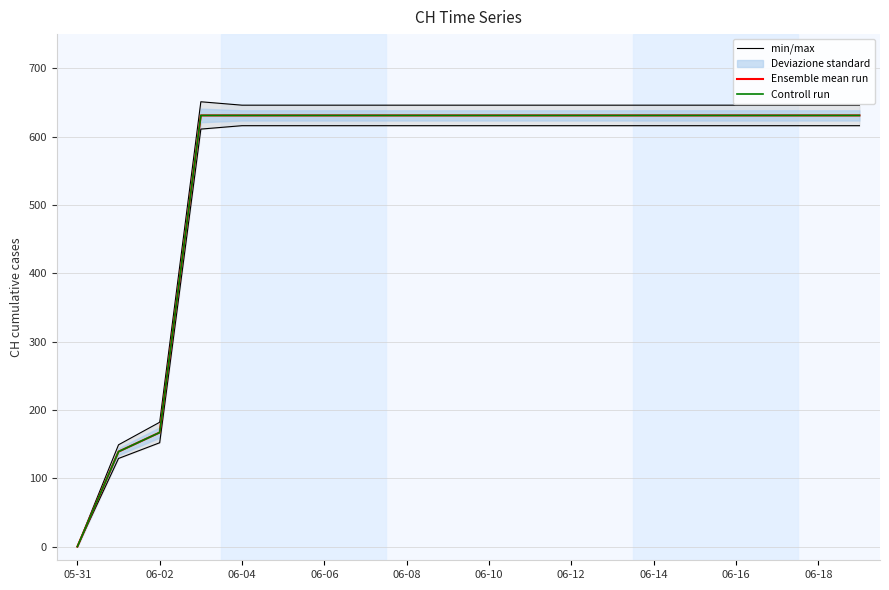

At which category is the sum across all series the highest?

06-04